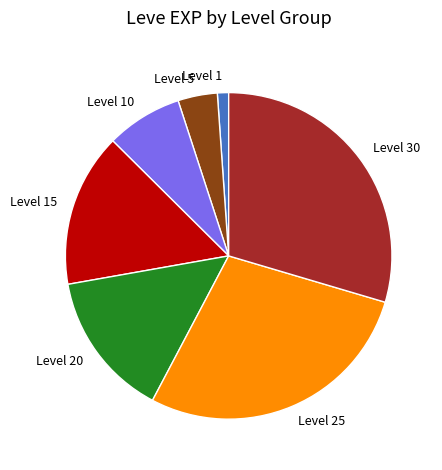

Which slice is the smallest?

Level 1